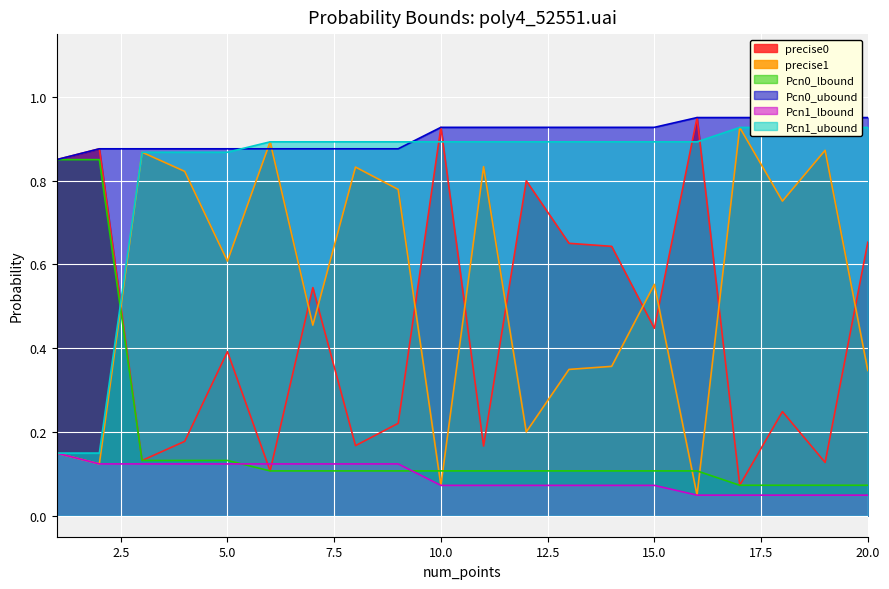

Reading left to right, what are all the values shown in this chart?

precise0: 0.9	0.9	0.1	0.2	0.4	0.1	0.5	0.2	0.2	0.9	0.2	0.8	0.7	0.6	0.4	1.0	0.1	0.2	0.1	0.7
precise1: 0.1	0.1	0.9	0.8	0.6	0.9	0.5	0.8	0.8	0.1	0.8	0.2	0.3	0.4	0.6	0.0	0.9	0.8	0.9	0.3
Pcn0_lbound: 0.9	0.9	0.1	0.1	0.1	0.1	0.1	0.1	0.1	0.1	0.1	0.1	0.1	0.1	0.1	0.1	0.1	0.1	0.1	0.1
Pcn0_ubound: 0.9	0.9	0.9	0.9	0.9	0.9	0.9	0.9	0.9	0.9	0.9	0.9	0.9	0.9	0.9	1.0	1.0	1.0	1.0	1.0
Pcn1_lbound: 0.1	0.1	0.1	0.1	0.1	0.1	0.1	0.1	0.1	0.1	0.1	0.1	0.1	0.1	0.1	0.0	0.0	0.0	0.0	0.0
Pcn1_ubound: 0.1	0.1	0.9	0.9	0.9	0.9	0.9	0.9	0.9	0.9	0.9	0.9	0.9	0.9	0.9	0.9	0.9	0.9	0.9	0.9